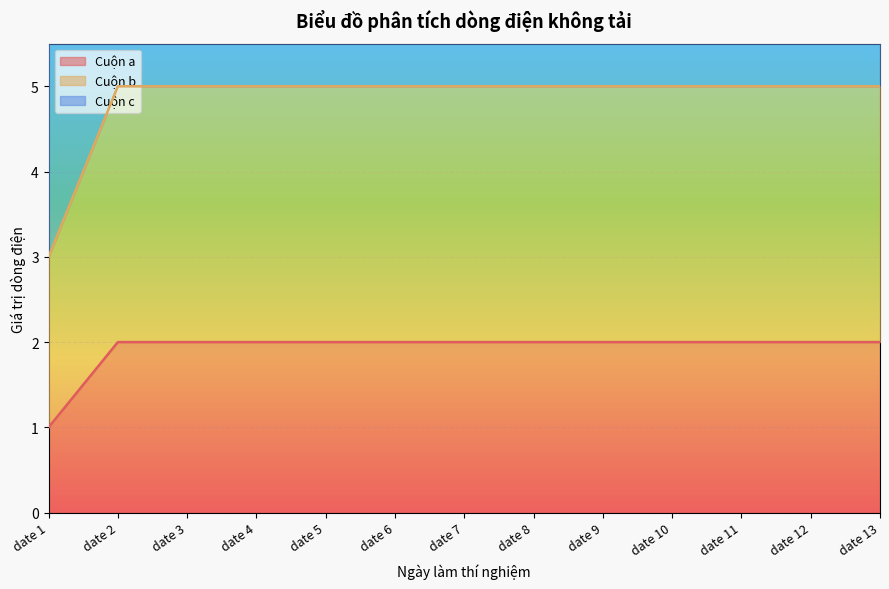

Is it true that Cuộn c equals 9 at date 5?

True